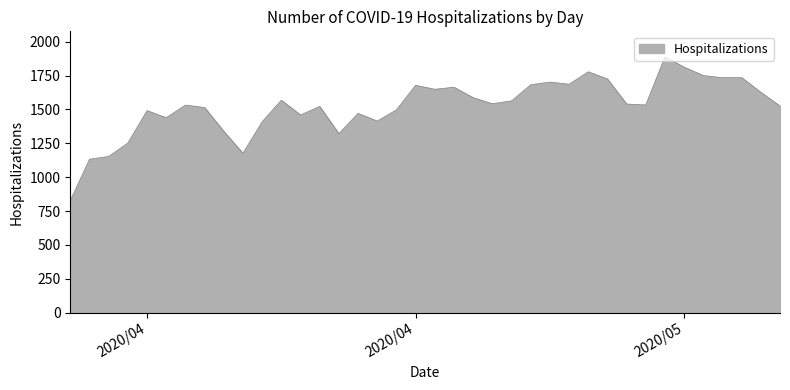

What is the difference between the maximum and minimum values?

1061